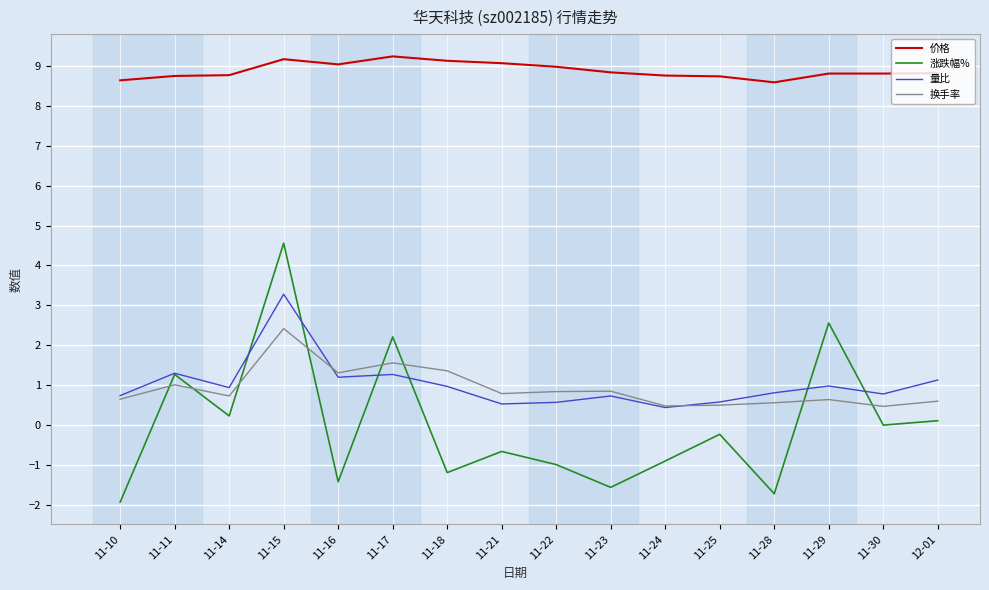

Which series has the largest total across all categories?

价格